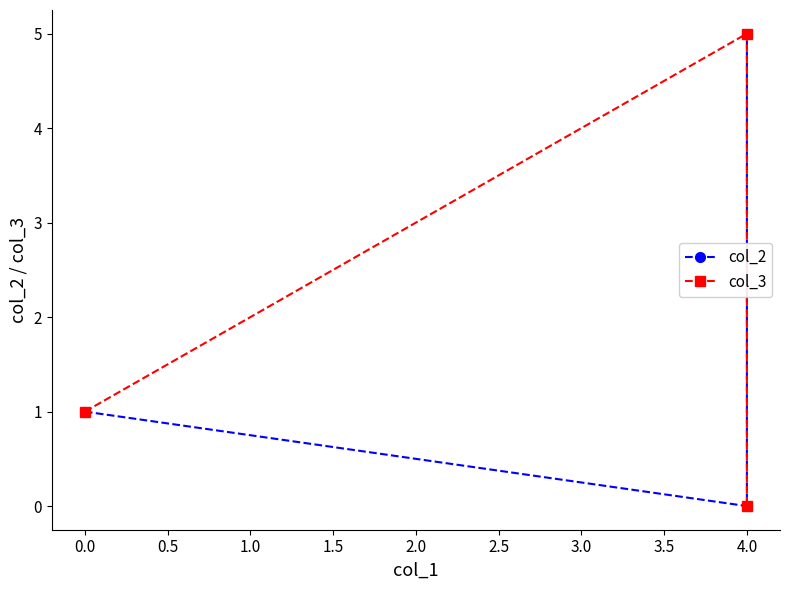

Reading left to right, list all the values displayed in this chart.

col_2: 1	0	5
col_3: 1	5	0